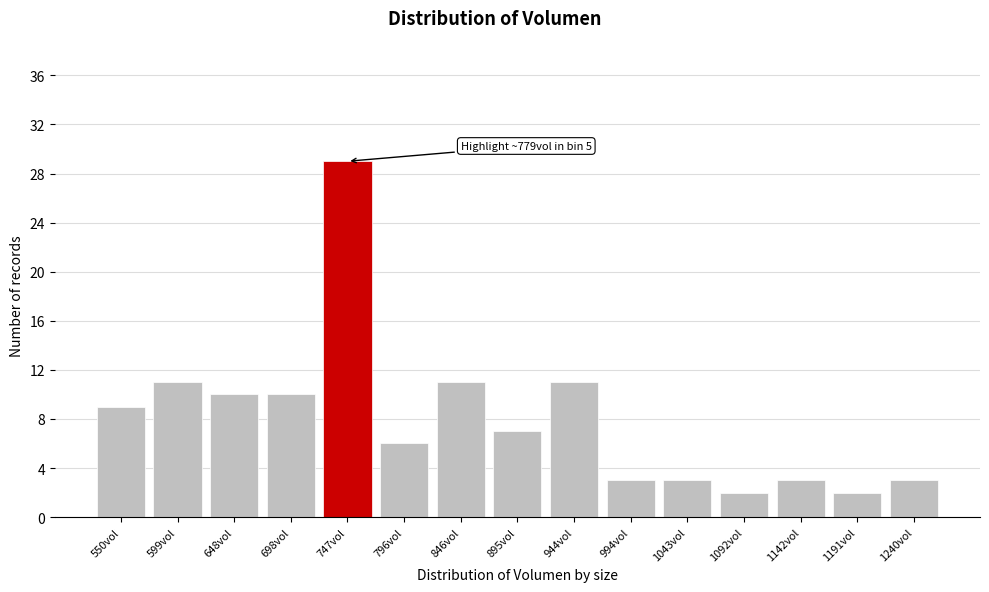

Reading left to right, what are all the values shown in this chart?

9	11	10	10	29	6	11	7	11	3	3	2	3	2	3